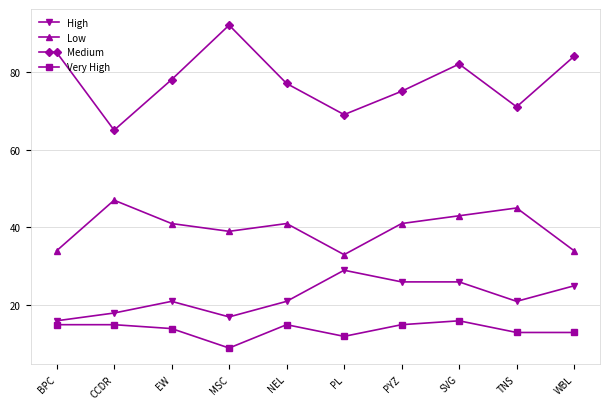

What is the total value across all series at TNS?

150